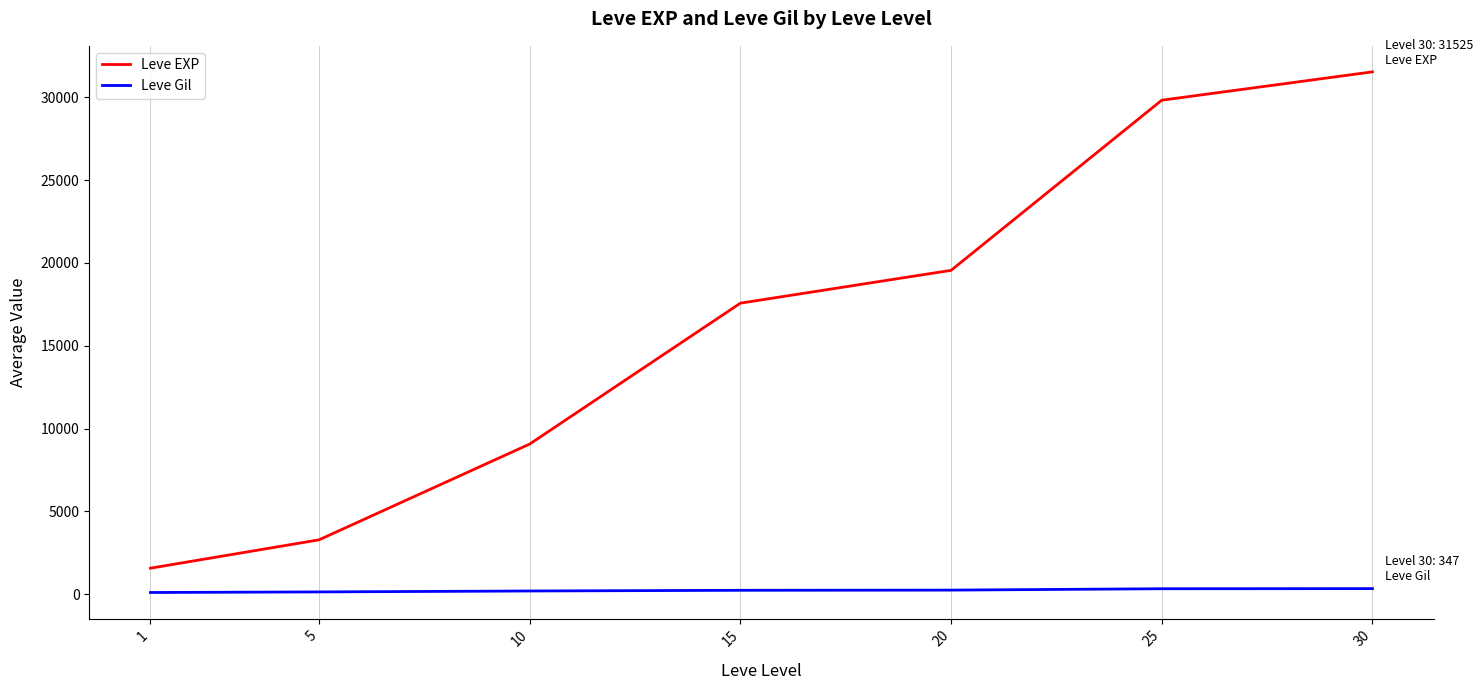

What is the difference between the maximum and second lowest values in the Leve EXP series?

28235